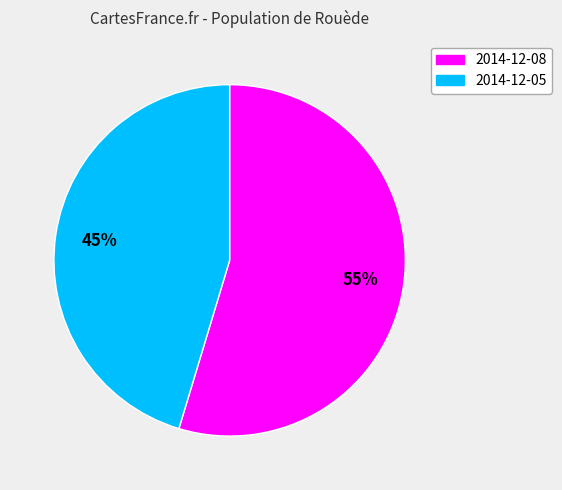

How many segments does this pie chart have?

2